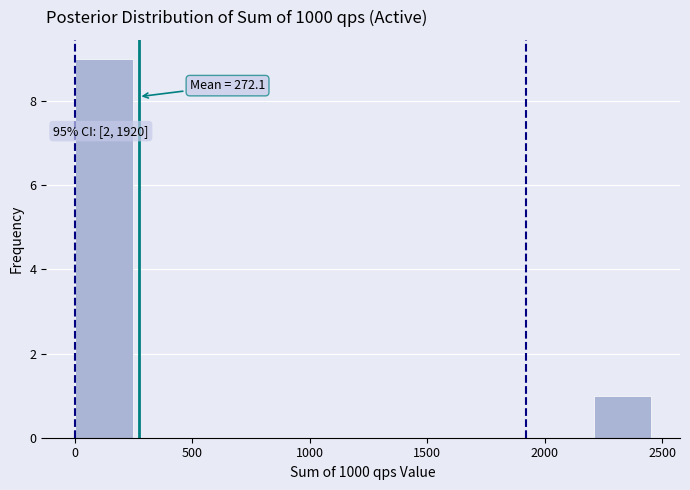

Which range on the x-axis has the tallest bar?

0 to 250